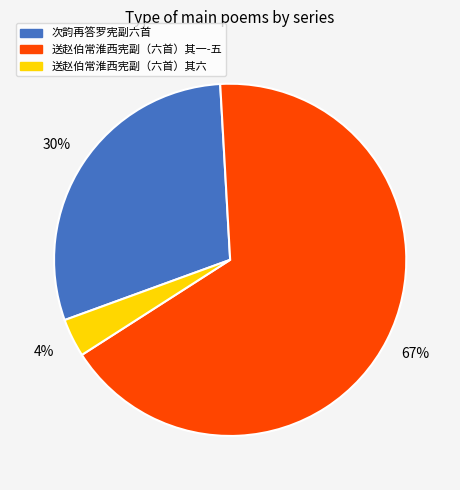

To the nearest percent, what is the average slice percentage?

33%